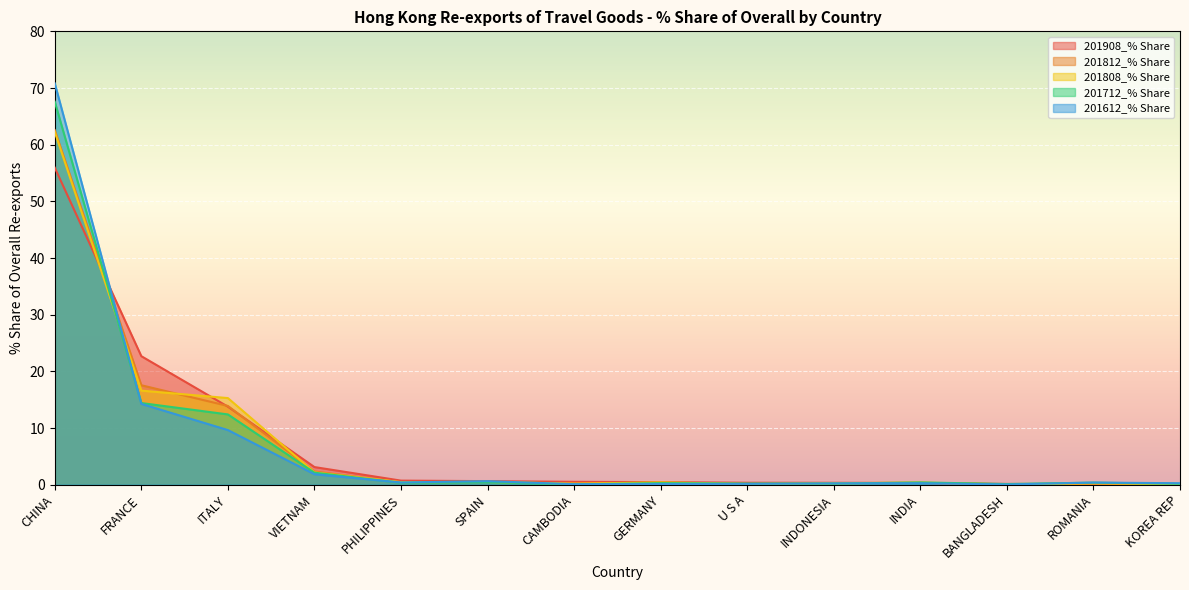

At which category does the chart reach its minimum across all series?

BANGLADESH